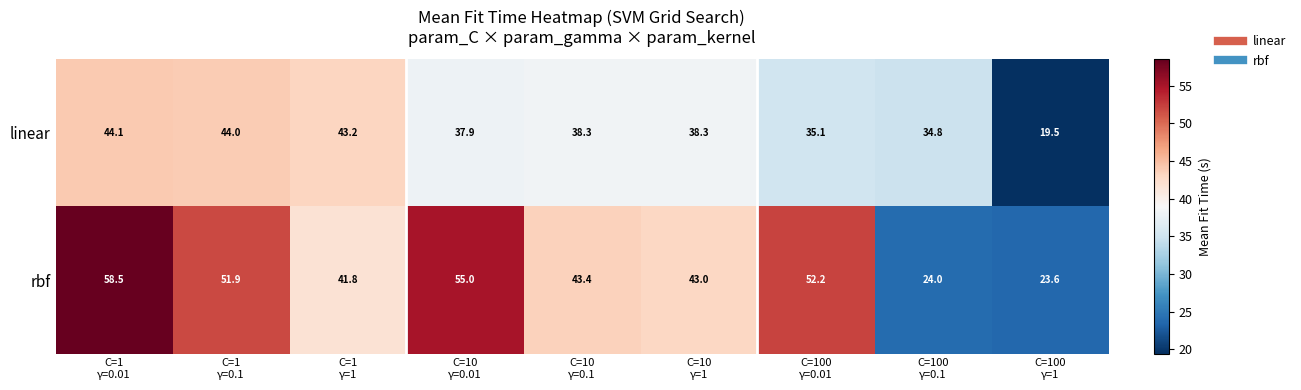

List the series in order of their overall mean, highest first.

rbf, linear